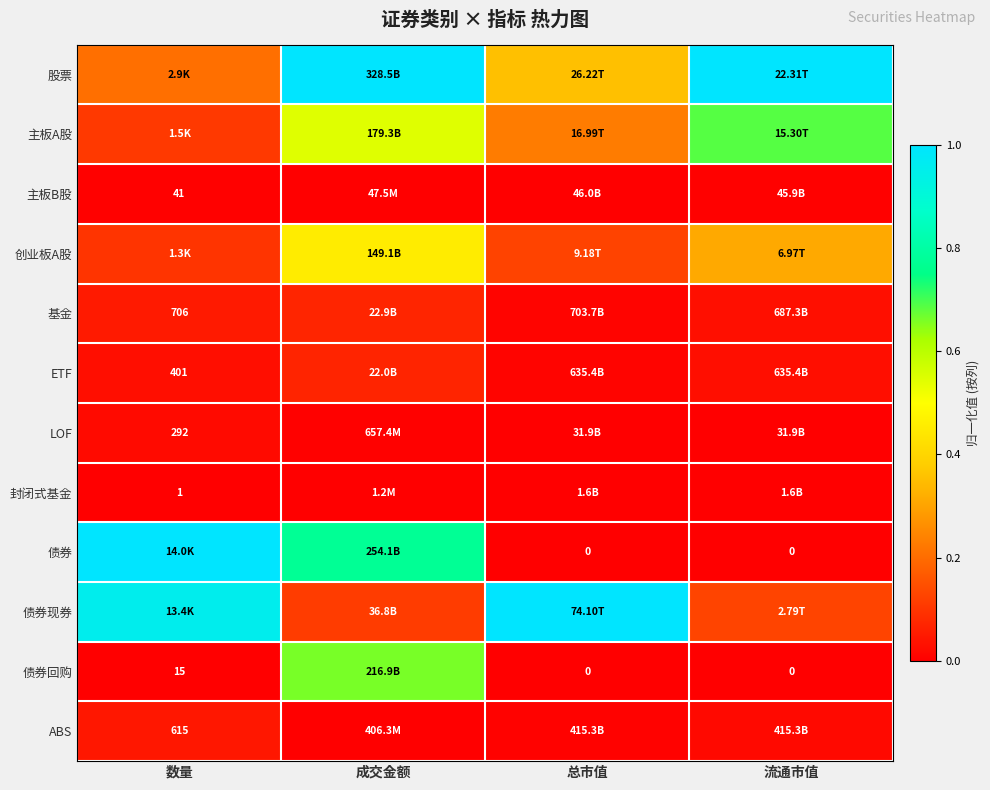

What is the total value across all series at 总市值?

1.7